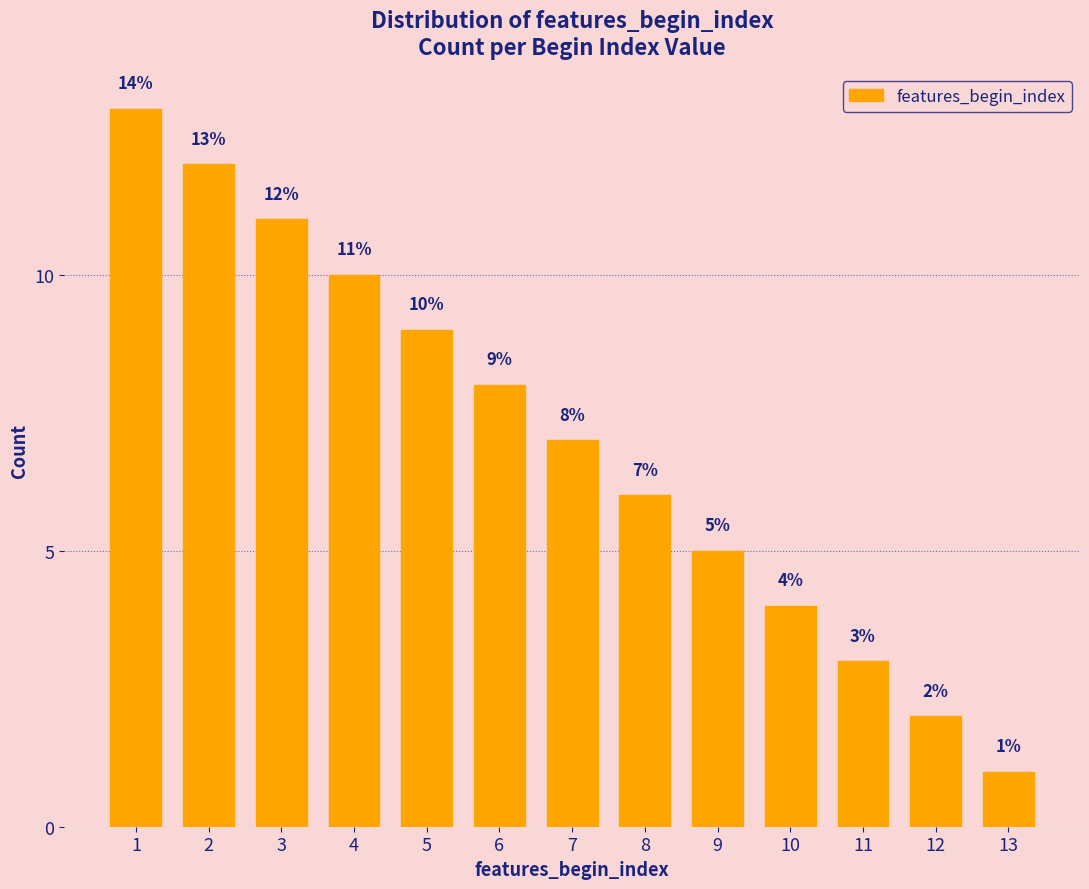

Reading right to left, what are all the values shown in this chart?

1	2	3	4	5	6	7	8	9	10	11	12	13